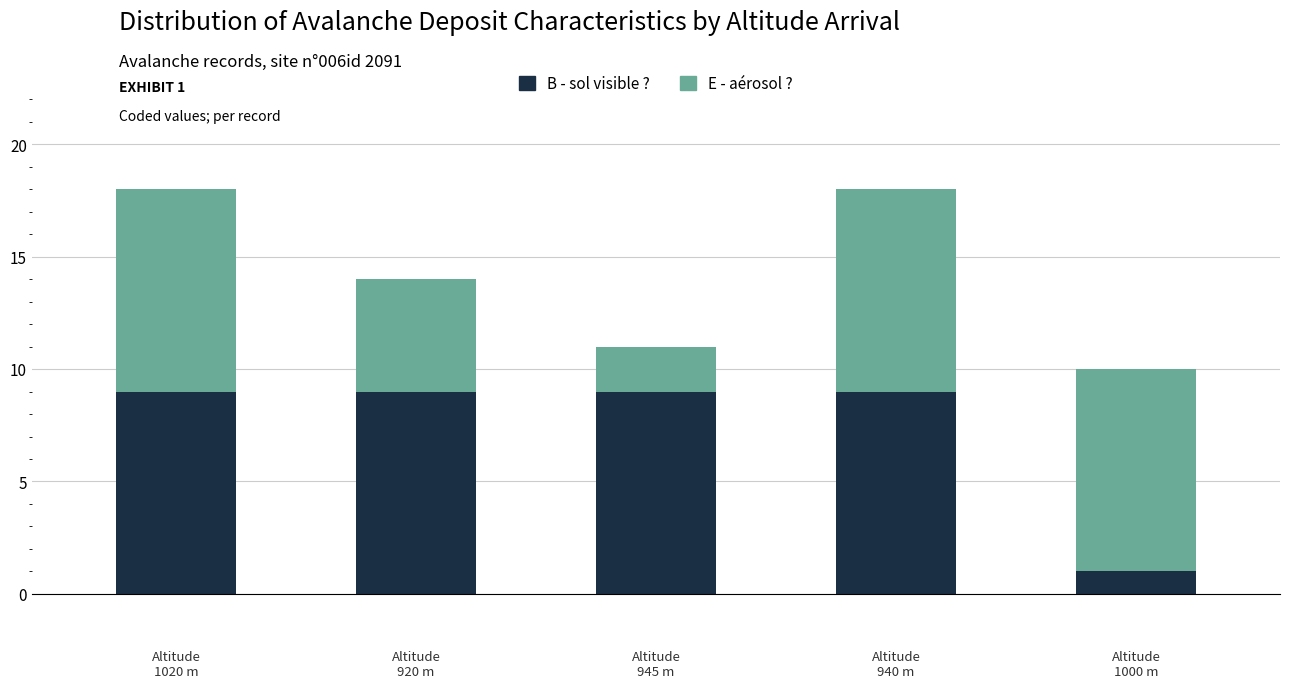

What is the highest value of the B - sol visible ? series?

9